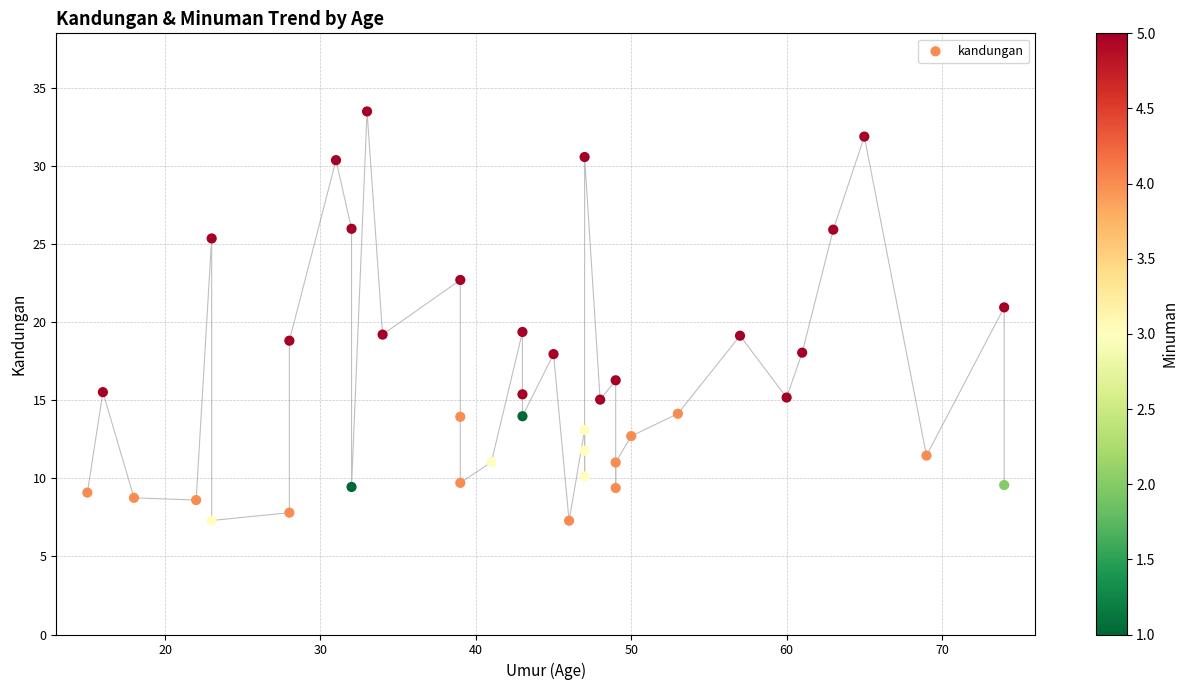

What is the range of Y values (max minus min)?

26.2